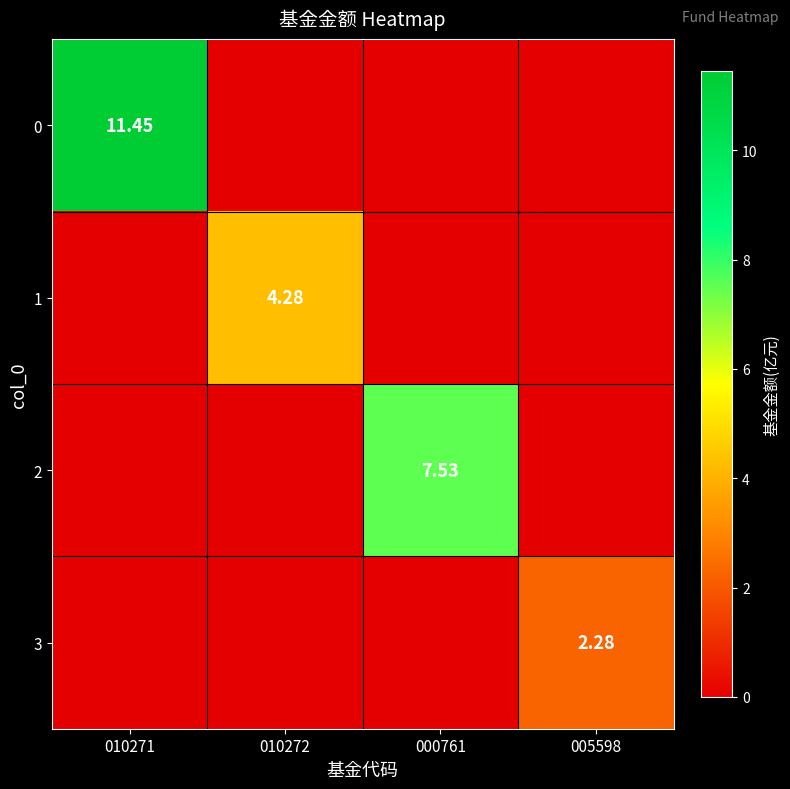

Rank the categories by 0 value from lowest to highest.

010272, 000761, 005598, 010271